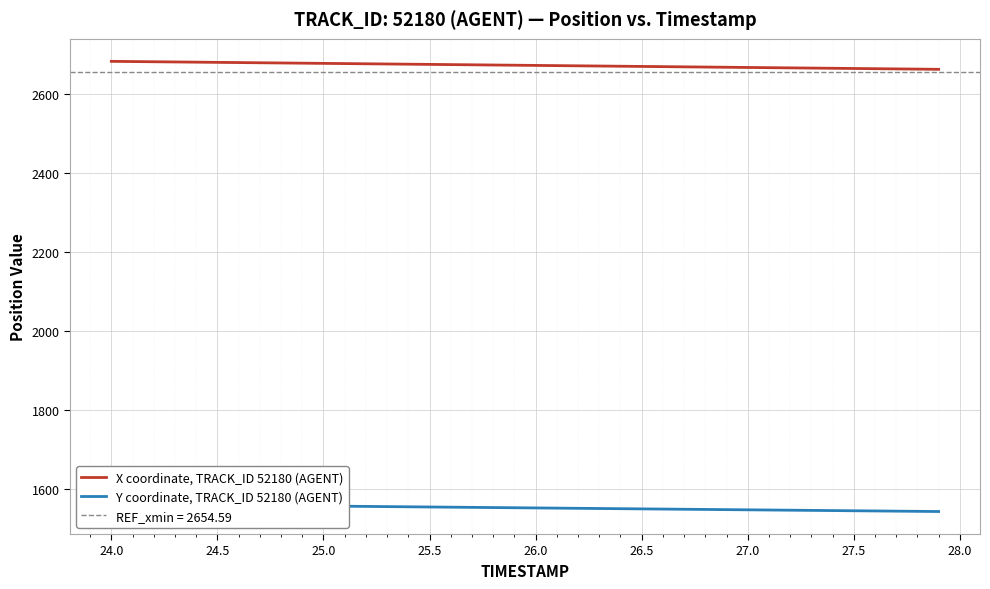

Reading left to right, what are all the values shown in this chart?

X coordinate, TRACK_ID 52180 (AGENT): 2681.3	2680.8	2680.2	2679.7	2679.2	2678.7	2678.2	2677.7	2677.2	2676.7	2676.1	2675.6	2675.1	2674.6	2674.1	2673.6	2673.1	2672.5	2672.0	2671.5	2671.0	2670.5	2670.0	2669.4	2668.9	2668.4	2667.9	2667.4	2666.9	2666.3	2665.8	2665.3	2664.8	2664.3	2663.8	2663.2	2662.7	2662.2	2661.7	2661.2
Y coordinate, TRACK_ID 52180 (AGENT): 1562.8	1562.3	1561.8	1561.3	1560.8	1560.4	1559.9	1559.4	1558.9	1558.4	1558.0	1557.5	1557.0	1556.5	1556.0	1555.5	1555.1	1554.6	1554.1	1553.6	1553.2	1552.7	1552.2	1551.7	1551.2	1550.8	1550.3	1549.8	1549.3	1548.8	1548.4	1547.9	1547.4	1547.0	1546.5	1546.0	1545.5	1545.0	1544.6	1544.1